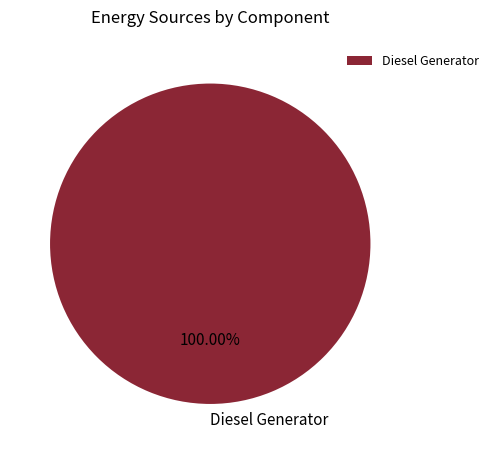

How many slices are in this pie chart?

1